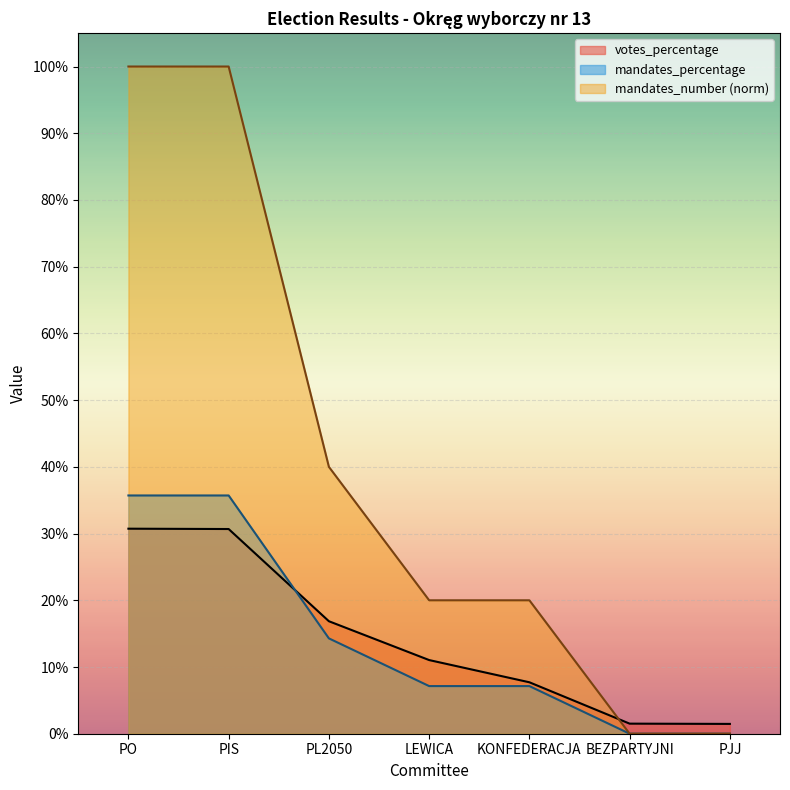

Does the chart display data point markers on the line(s)?

No